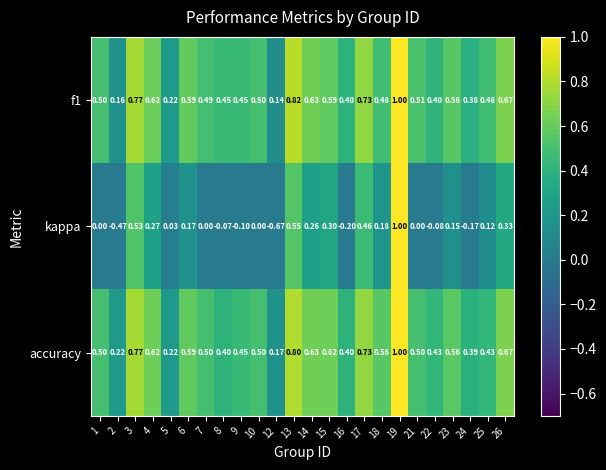

Which series changed the most between 6 and 15?

kappa